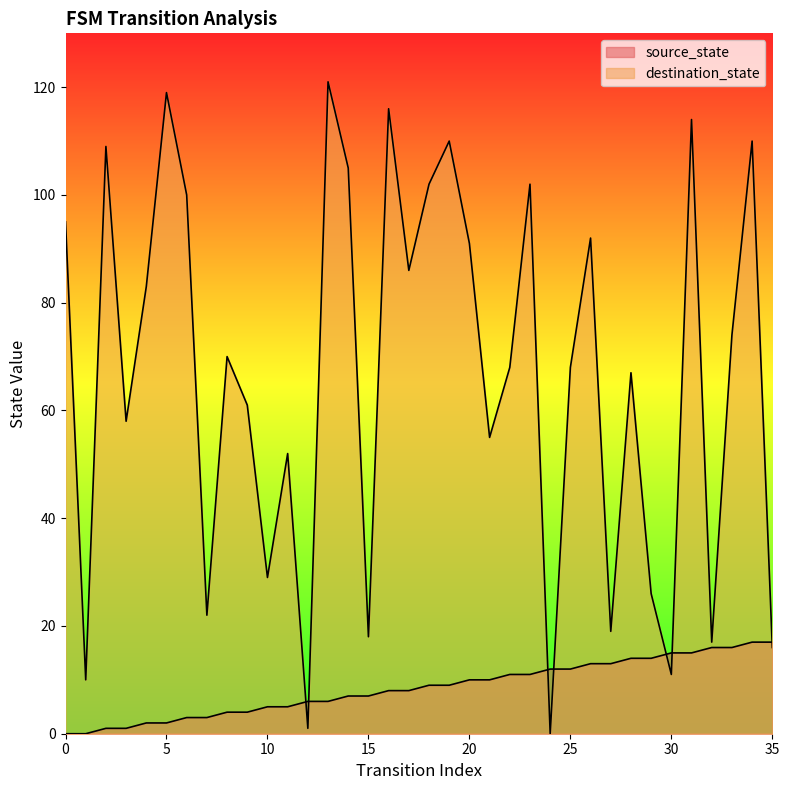

What value does the source_state series have at 12, to the nearest 10?

10